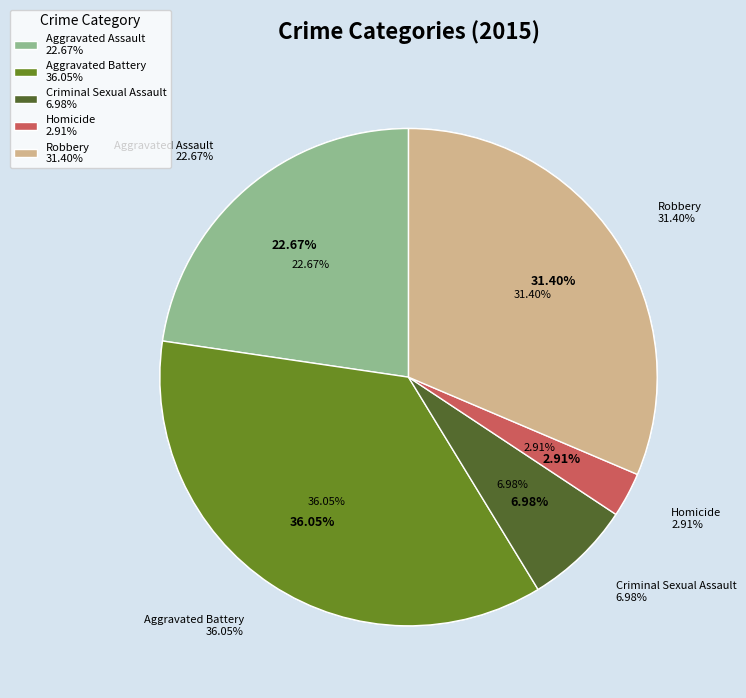

To the nearest percent, what is the combined percentage of Aggravated Assault and Homicide?

26%